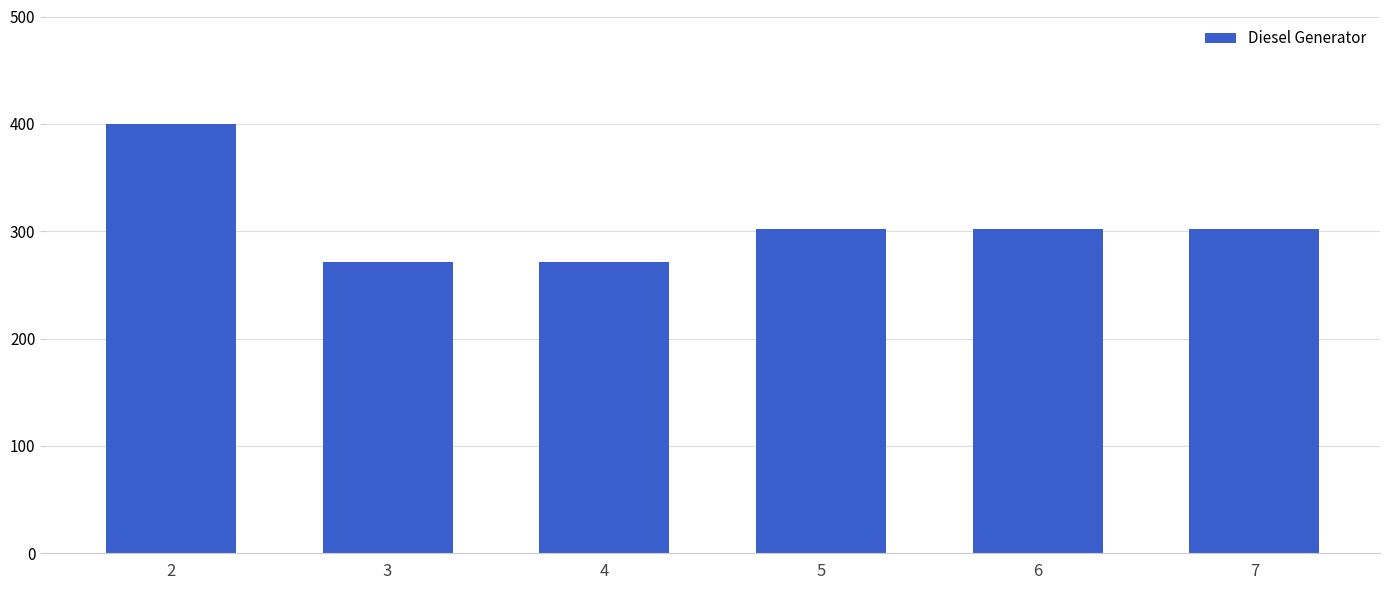

What is the sum of the values at 7 and 3?

573